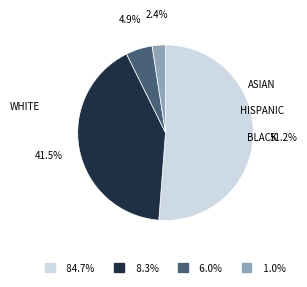

How many segments does this pie chart have?

4